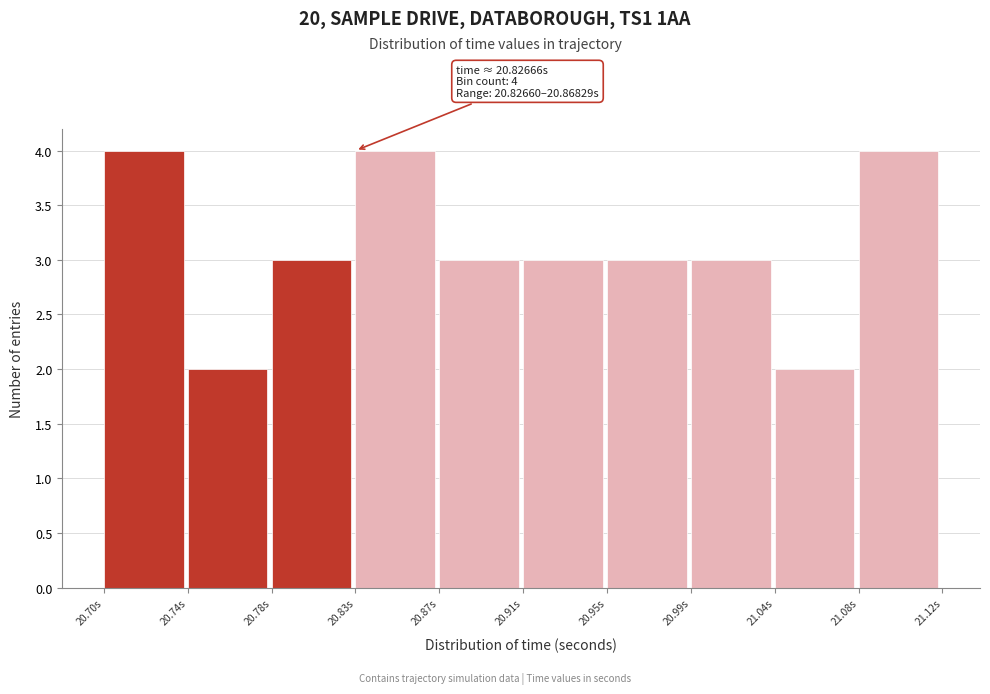

Reading right to left, extract all data points from this chart.

21.08s=4	21.04s=2	20.99s=3	20.95s=3	20.91s=3	20.87s=3	20.83s=4	20.78s=3	20.74s=2	20.70s=4